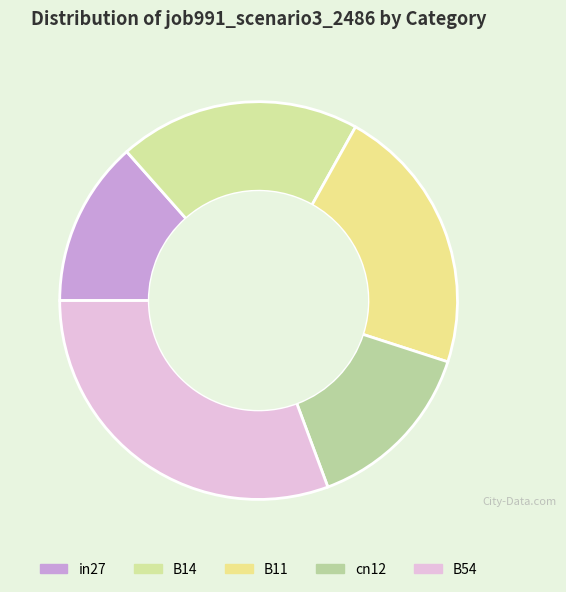

Which has a higher value, B54 or B14?

B54